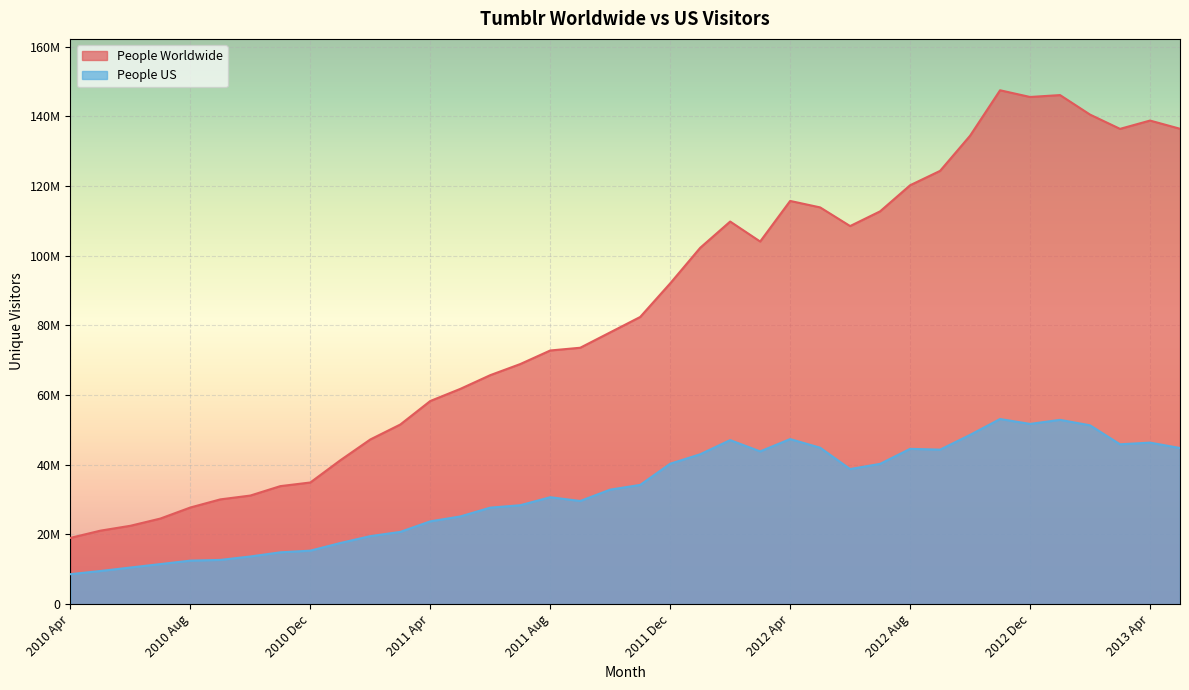

Reading left to right, transcribe all the data shown in this chart.

People Worldwide: 2010 Apr=19020118	2010 May=21096692	2010 Jun=22496896	2010 Jul=24571154	2010 Aug=27744680	2010 Sep=30076088	2010 Oct=31175164	2010 Nov=33880472	2010 Dec=34924704	2011 Jan=41301888	2011 Feb=47274360	2011 Mar=51564920	2011 Apr=58317276	2011 May=61791824	2011 Jun=65738312	2011 Jul=68923552	2011 Aug=72821928	2011 Sep=73609824	2011 Oct=78024504	2011 Nov=82445192	2011 Dec=92087096	2012 Jan=102296752	2012 Feb=109841544	2012 Mar=104106168	2012 Apr=115758448	2012 May=113899360	2012 Jun=108543472	2012 Jul=112769072	2012 Aug=120256160	2012 Sep=124390192	2012 Oct=134480224	2012 Nov=147525568	2012 Dec=145602464	2013 Jan=146146144	2013 Feb=140544144	2013 Mar=136447584	2013 Apr=138832112	2013 May=136477904
People US: 2010 Apr=8600926	2010 May=9512435	2010 Jun=10510566	2010 Jul=11502011	2010 Aug=12490288	2010 Sep=12697970	2010 Oct=13682499	2010 Nov=14876519	2010 Dec=15356831	2011 Jan=17550350	2011 Feb=19523976	2011 Mar=20740012	2011 Apr=23773100	2011 May=25171076	2011 Jun=27704266	2011 Jul=28396444	2011 Aug=30696310	2011 Sep=29613140	2011 Oct=32875280	2011 Nov=34233752	2011 Dec=40312588	2012 Jan=43024632	2012 Feb=47092508	2012 Mar=43849896	2012 Apr=47386080	2012 May=44912904	2012 Jun=38781812	2012 Jul=40276592	2012 Aug=44583532	2012 Sep=44356548	2012 Oct=48589760	2012 Nov=53148696	2012 Dec=51739476	2013 Jan=52908104	2013 Feb=51339176	2013 Mar=45887920	2013 Apr=46370232	2013 May=44818252